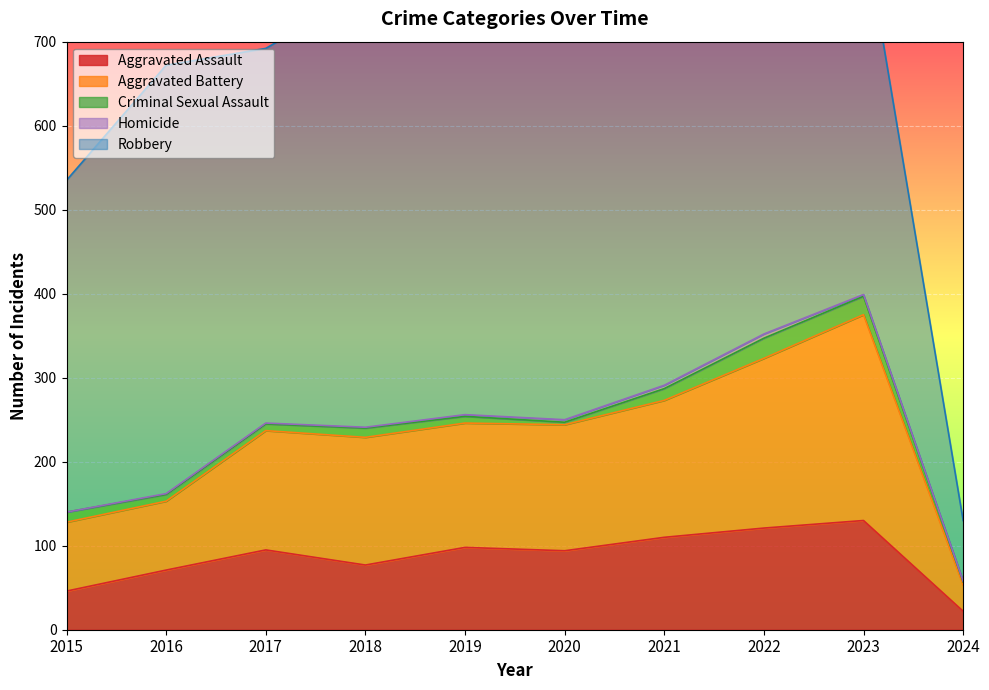

What is the value of the Homicide point at the 10th from the left?

1